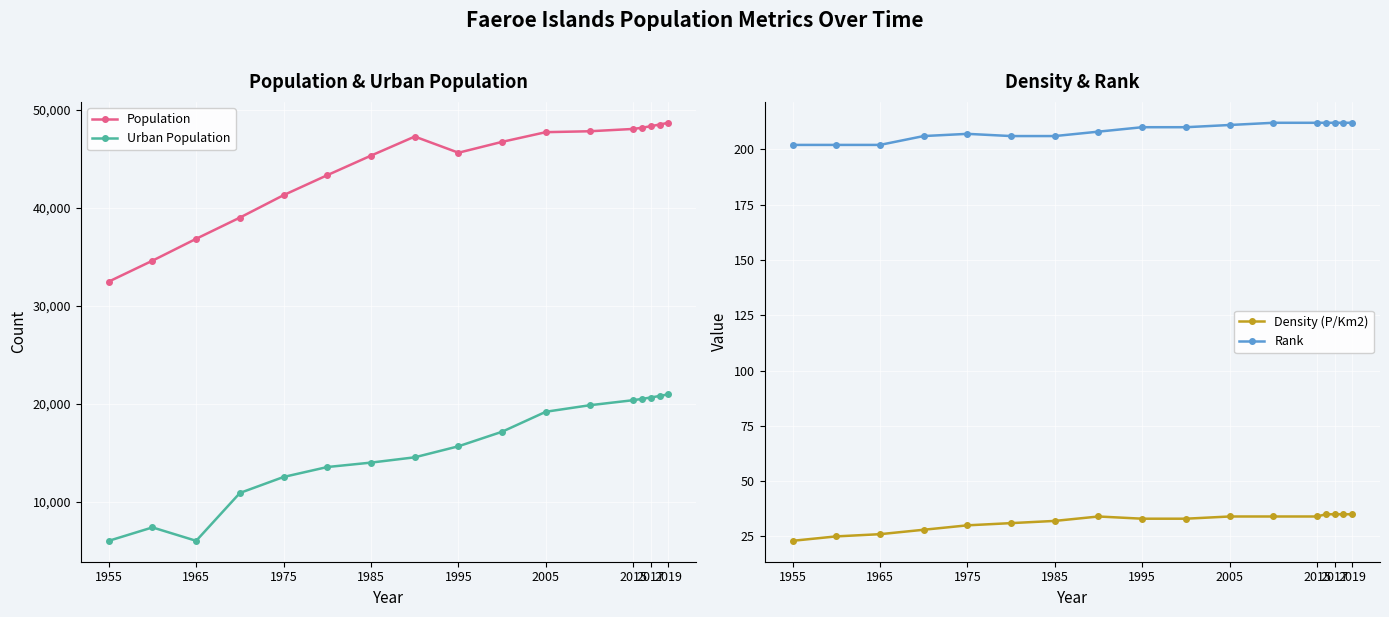

What is the maximum value for Population?

48678